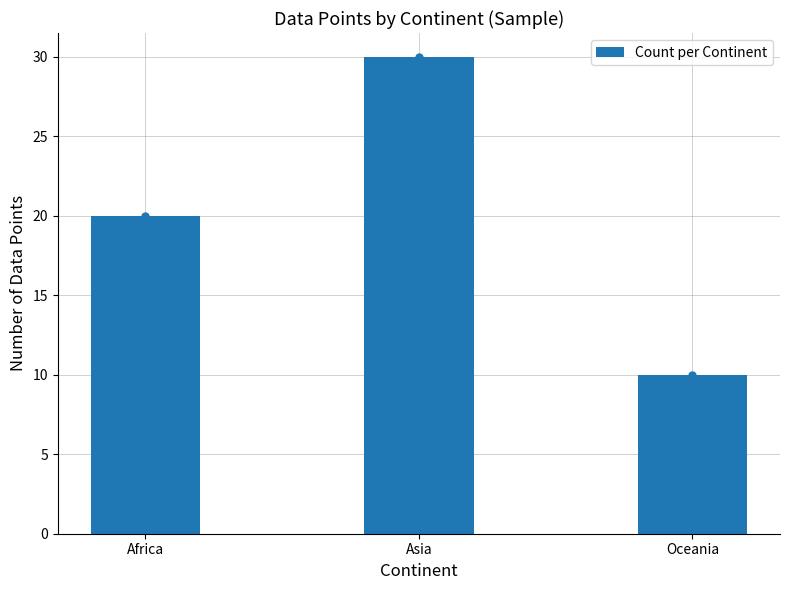

True or false: the data shows 10 at Oceania.

True